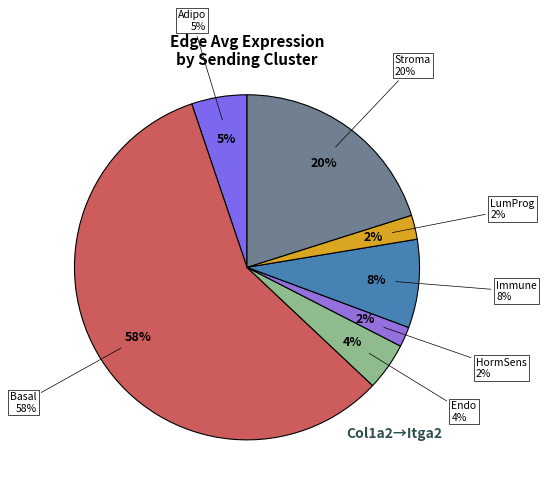

Rank the categories by value from highest to lowest.

Basal, Stroma, Immune, Adipo, Endo, LumProg, HormSens